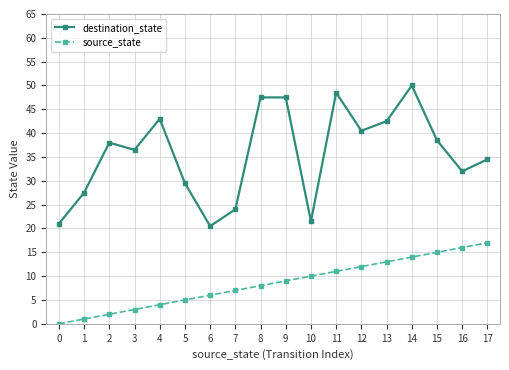

What is the spread (max minus min) of values at 14?

36.0